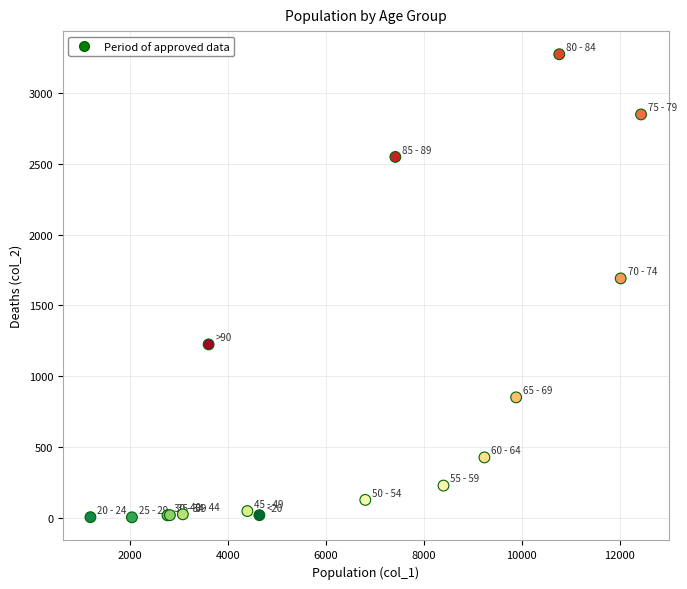

What Y value in the scatter plot is closest to 1638?

1690